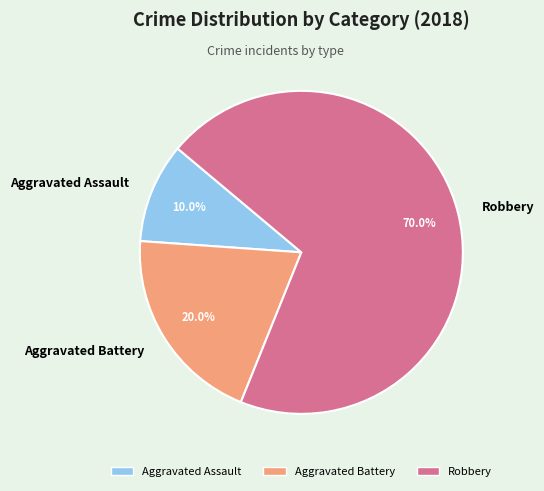

Which slice is the smallest?

Aggravated Assault